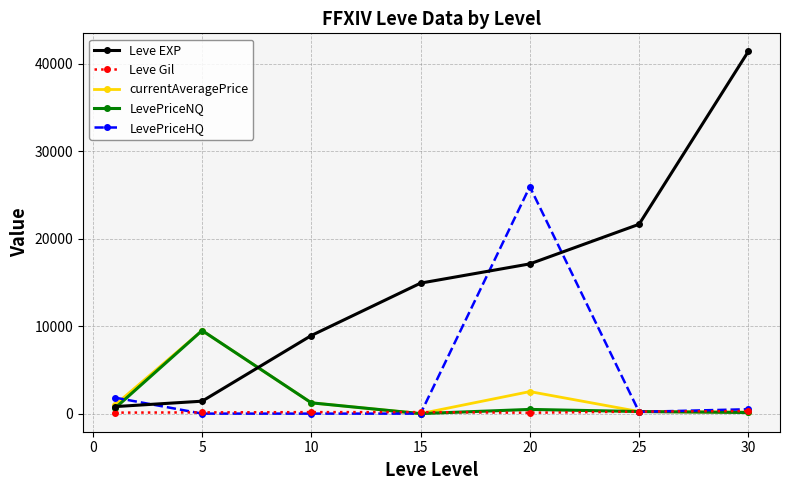

What is the value of the LevePriceNQ point at the 2nd from the left?

9500.0